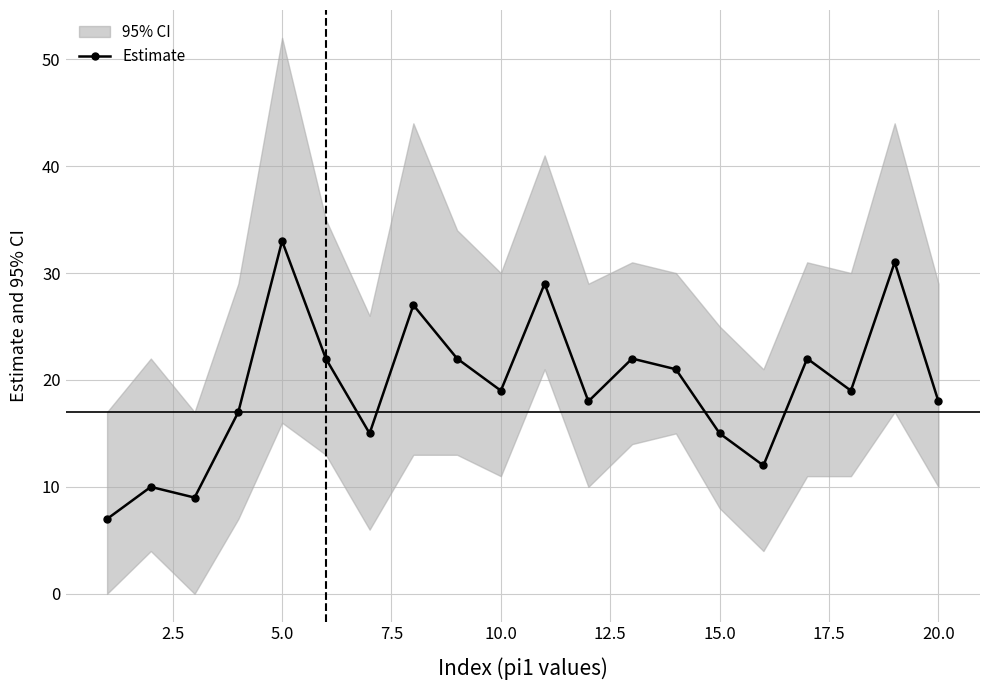

True or false: Estimate has more than 2 interior local peaks.

True